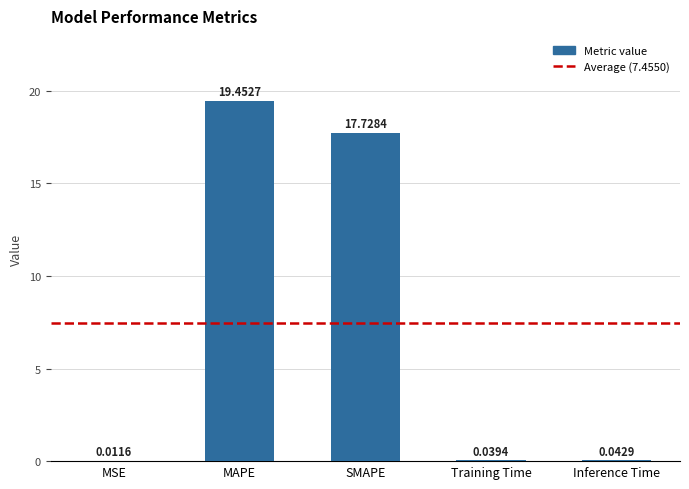

What is the change in value from MAPE to Training Time?

-19.4